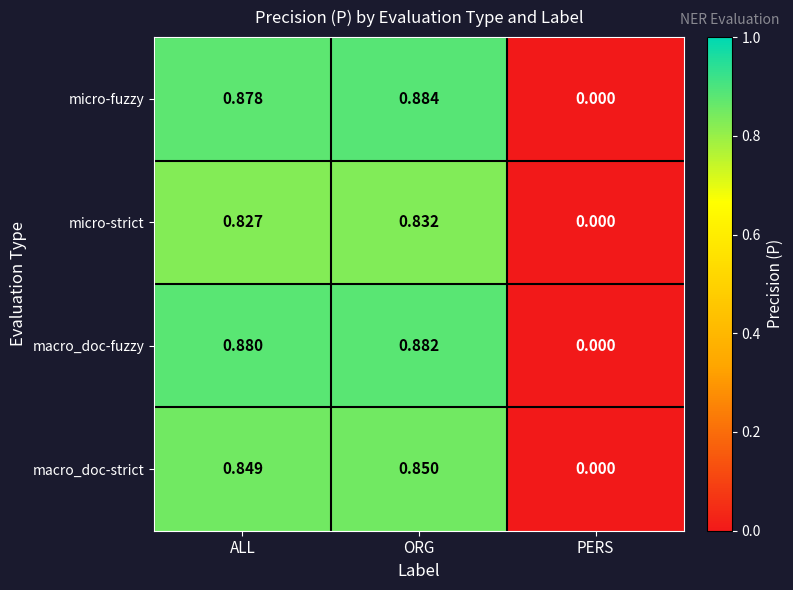

Which series has the largest range (max minus min)?

micro-fuzzy